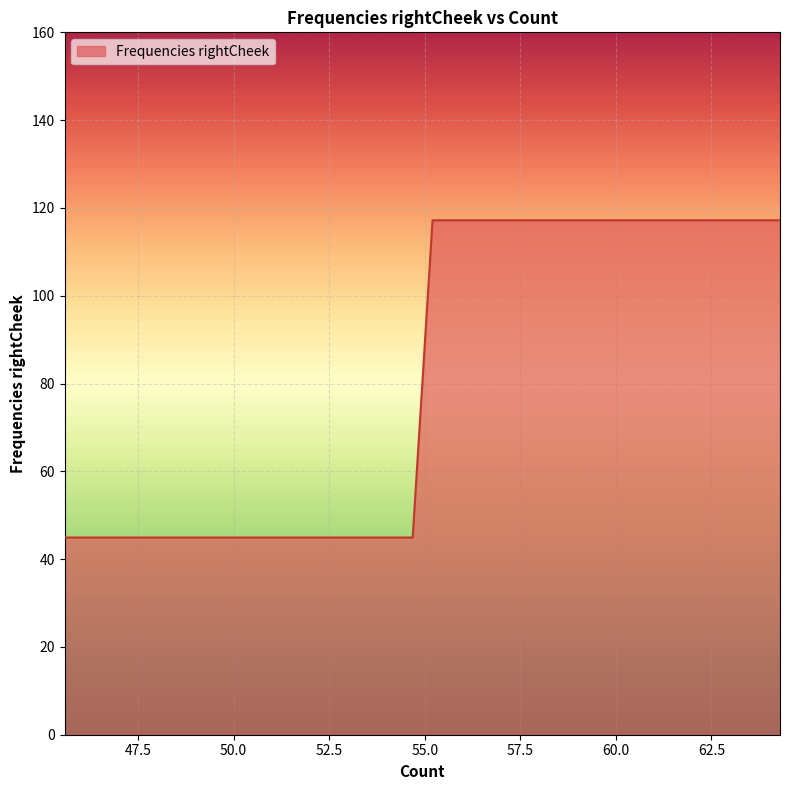

How many categories are shown in the chart?

40